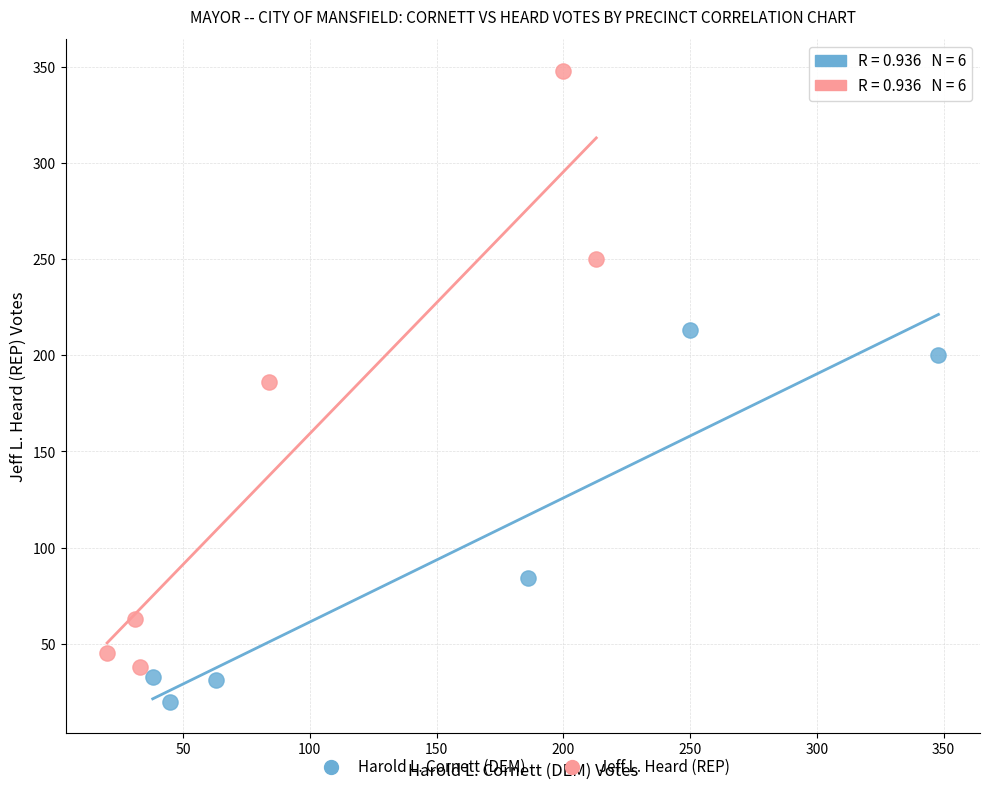

Which series has the largest Y range (max minus min)?

Jeff L. Heard (REP)